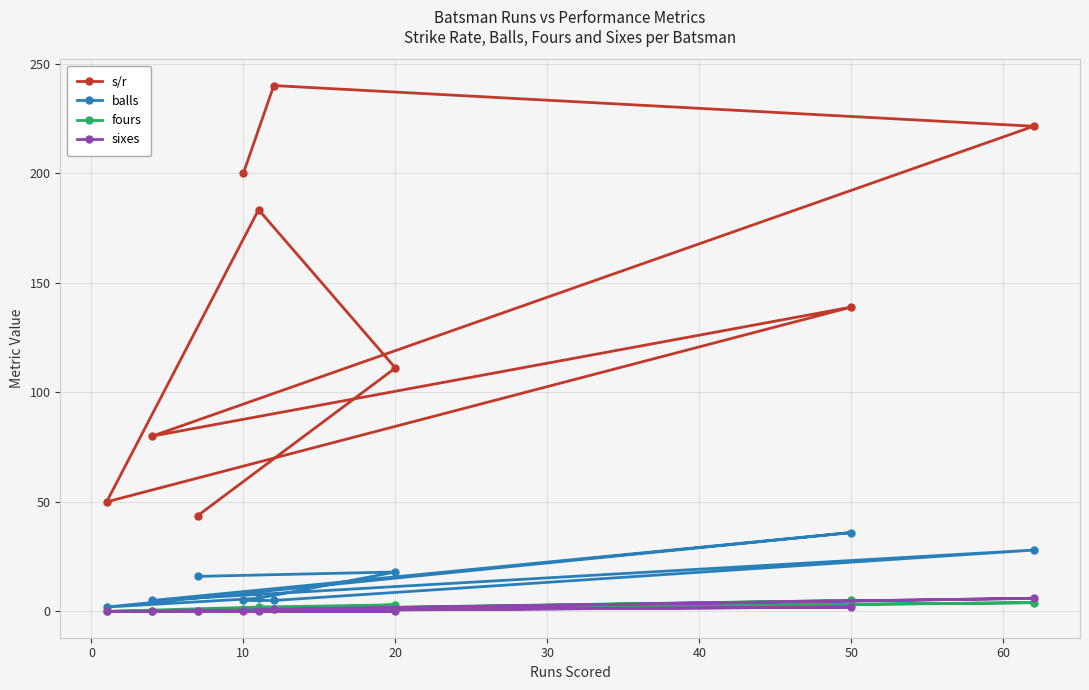

Which series has the largest total across all categories?

s/r